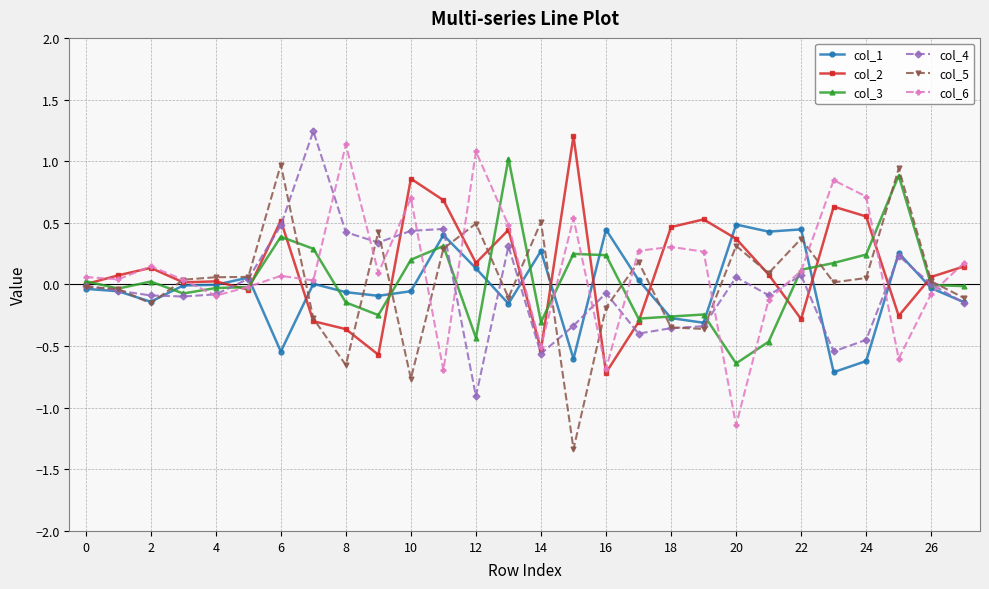

Is this an area chart (filled region under the line)?

No